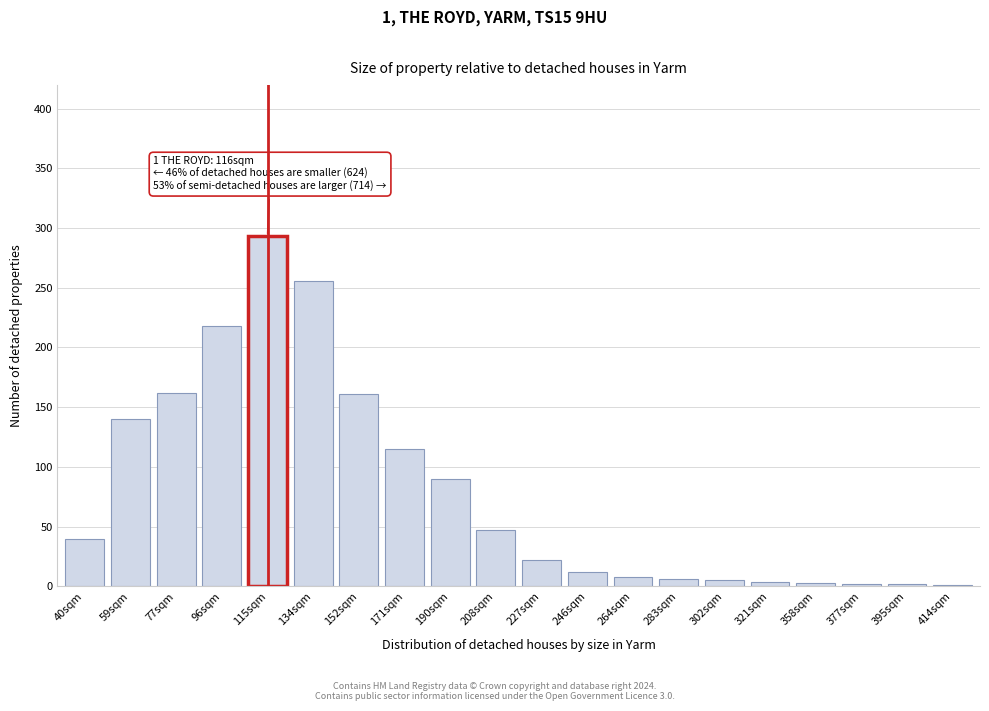

Between 96sqm and 171sqm, which is larger?

96sqm